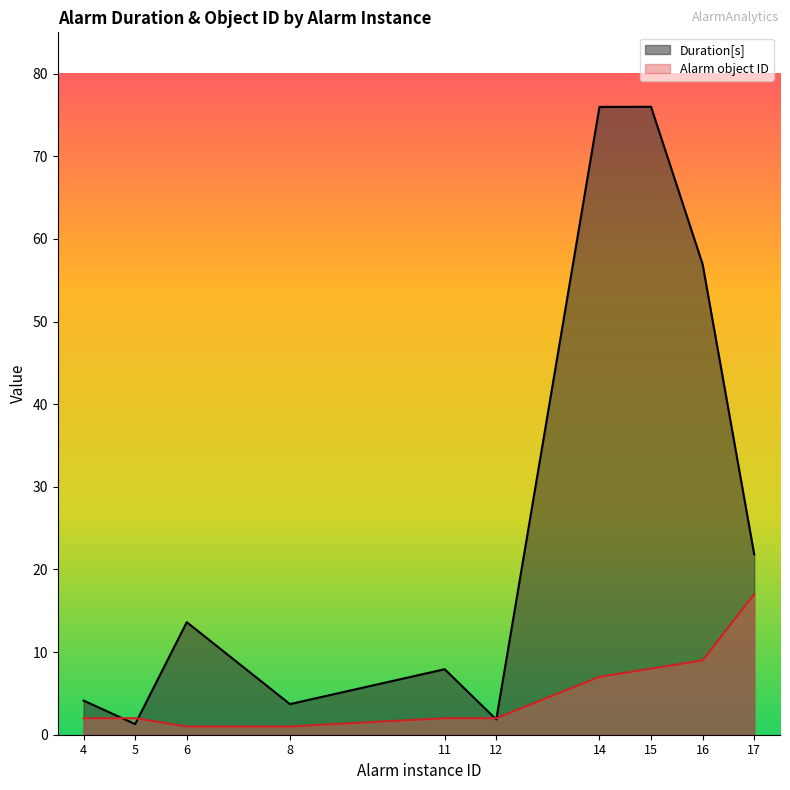

List the series in order of their overall mean, highest first.

Duration[s], Alarm object ID